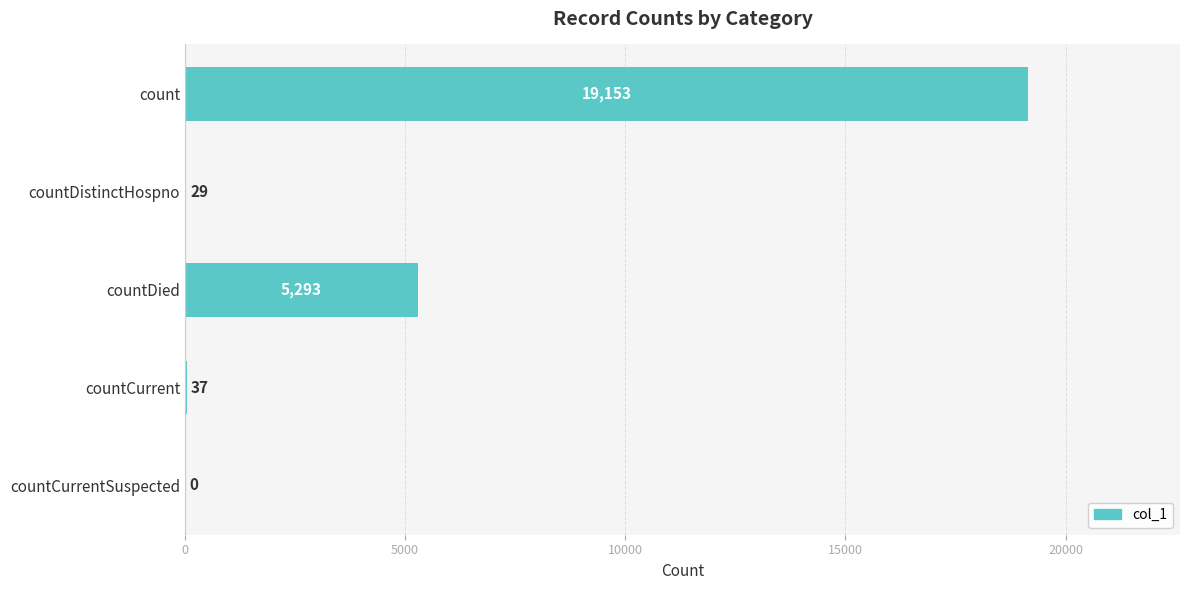

How many series are shown in this chart?

1